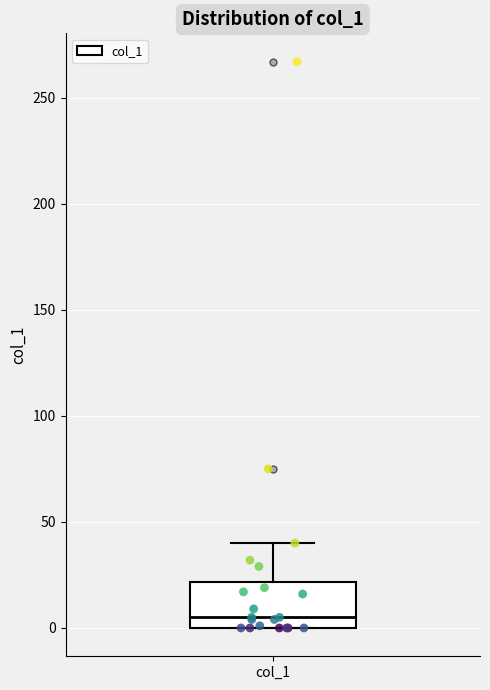

Where is the lower edge of the box for col_1 on the y-axis? The values are not printed on the chart, so give them approximately, as read against the axis.

0